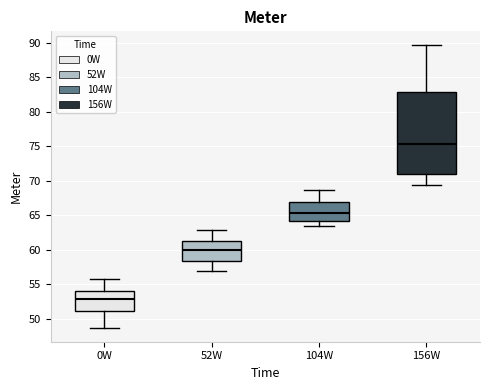

Comparing the boxes themselves (not the whiskers), which one is the tallest?

156W